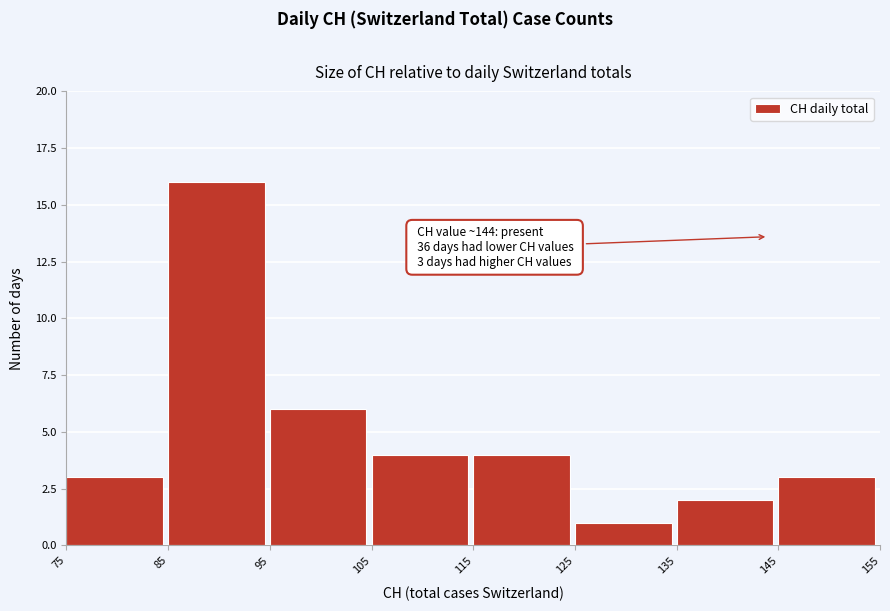

Which range on the x-axis has the tallest bar?

85 to 95